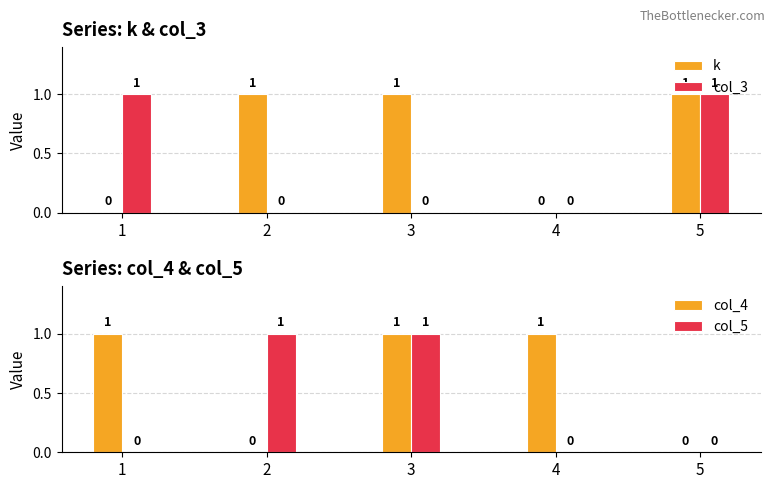

Reading right to left, extract all data points from this chart.

k: 1	0	1	1	0
col_3: 1	0	0	0	1
col_4: 0	1	1	0	1
col_5: 0	0	1	1	0